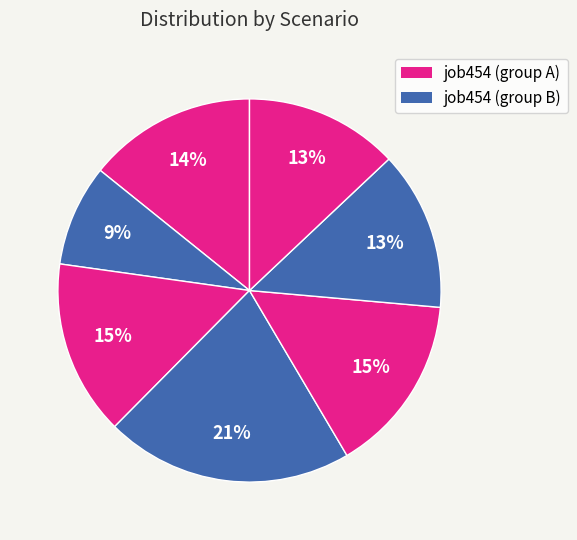

How many segments does this pie chart have?

7